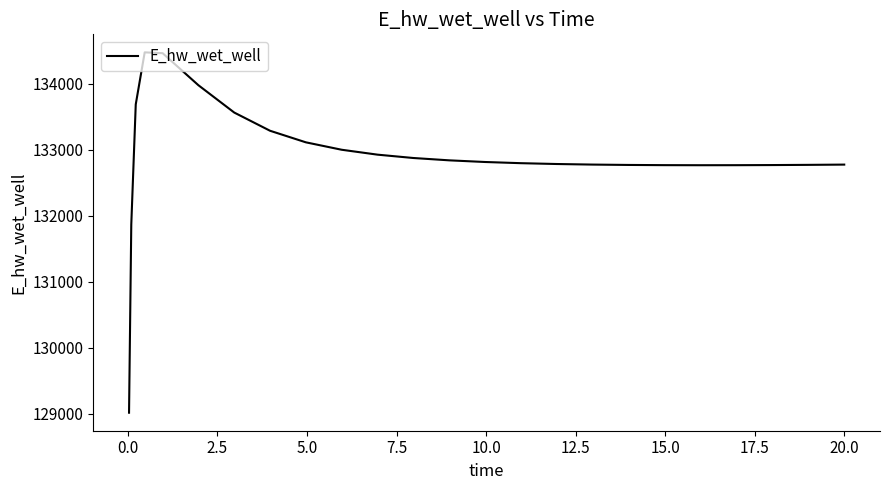

What is the greatest value displayed?

134477.3